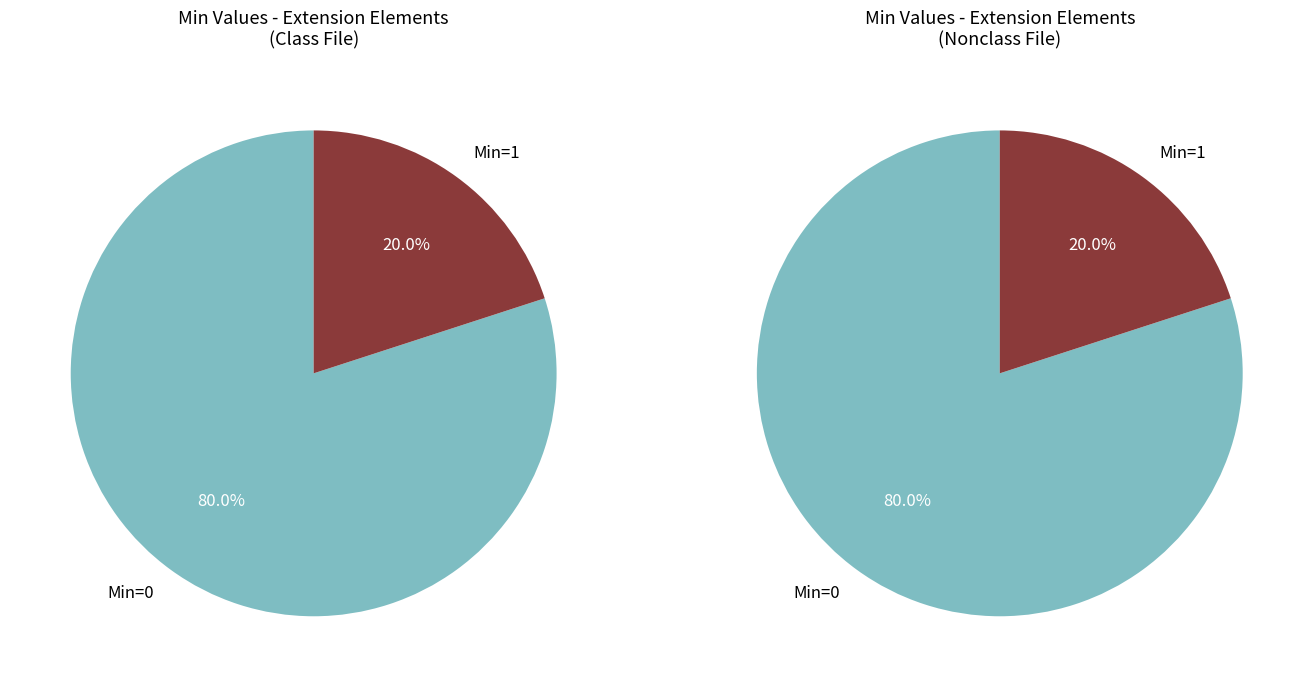

Does Extension.extension represent more than half of the total?

No